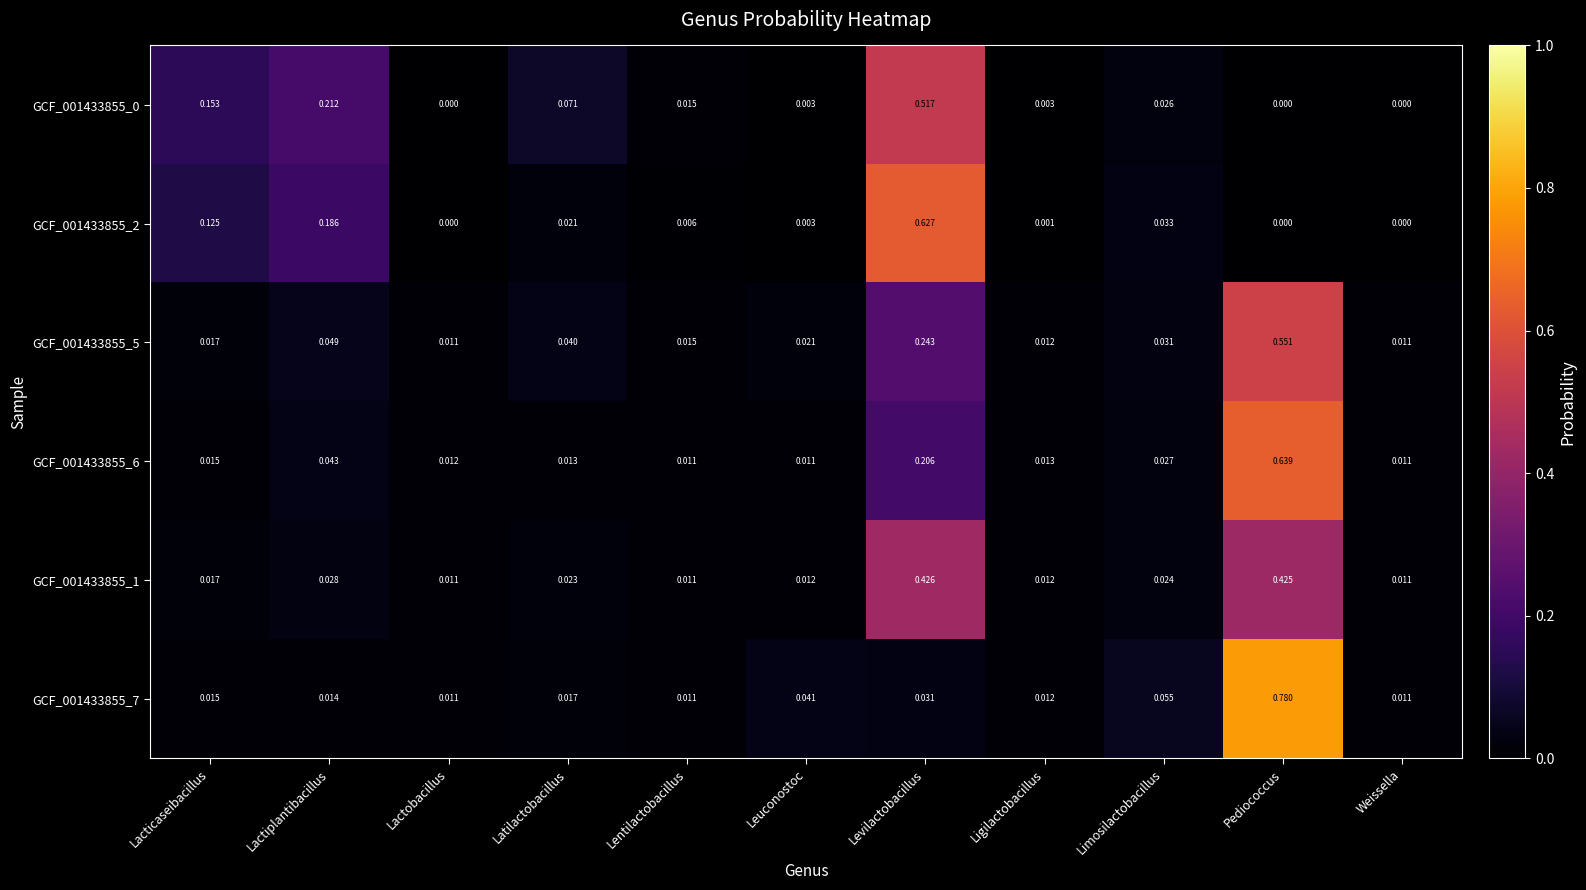

Which category has the highest value across all series?

Pediococcus